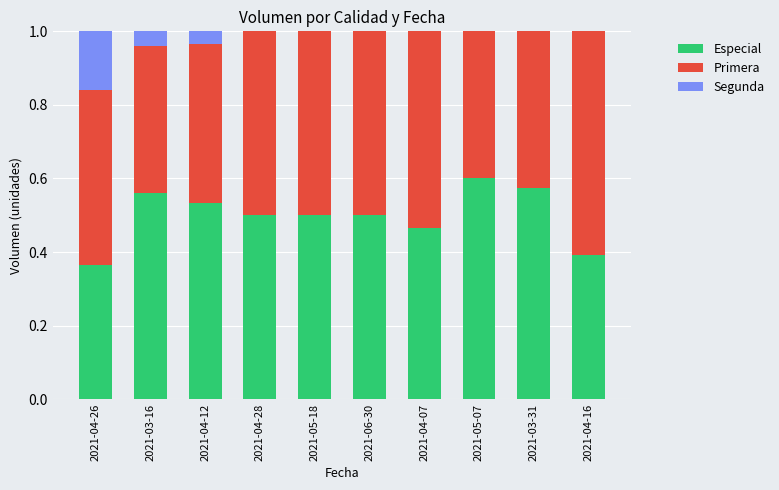

Is it true that Especial equals 0.2 at 2021-06-30?

False